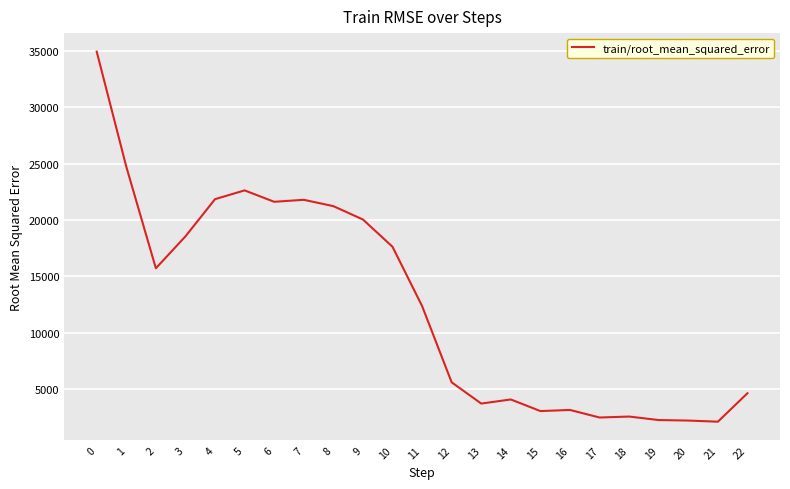

What is the difference between the values at 5 and 10?

5005.0